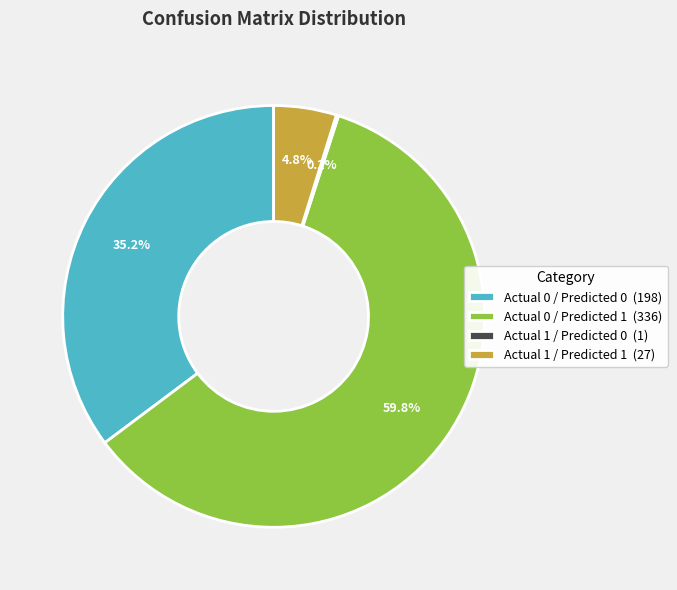

What percentage is NOT represented by Actual 0 / Predicted 0 (198)?

64.8%